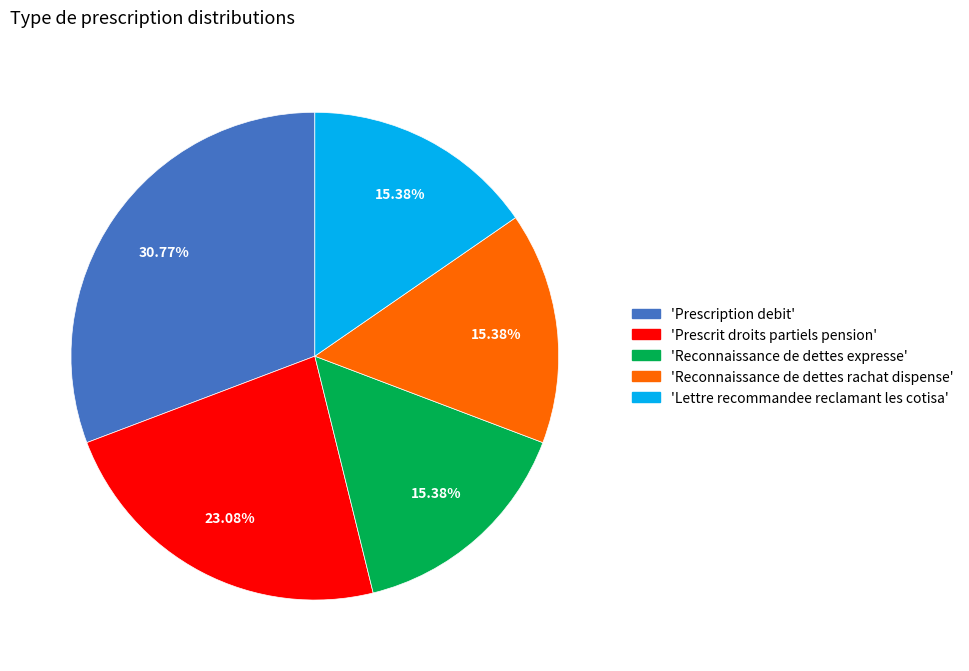

Is there any slice that represents more than half of the pie?

No